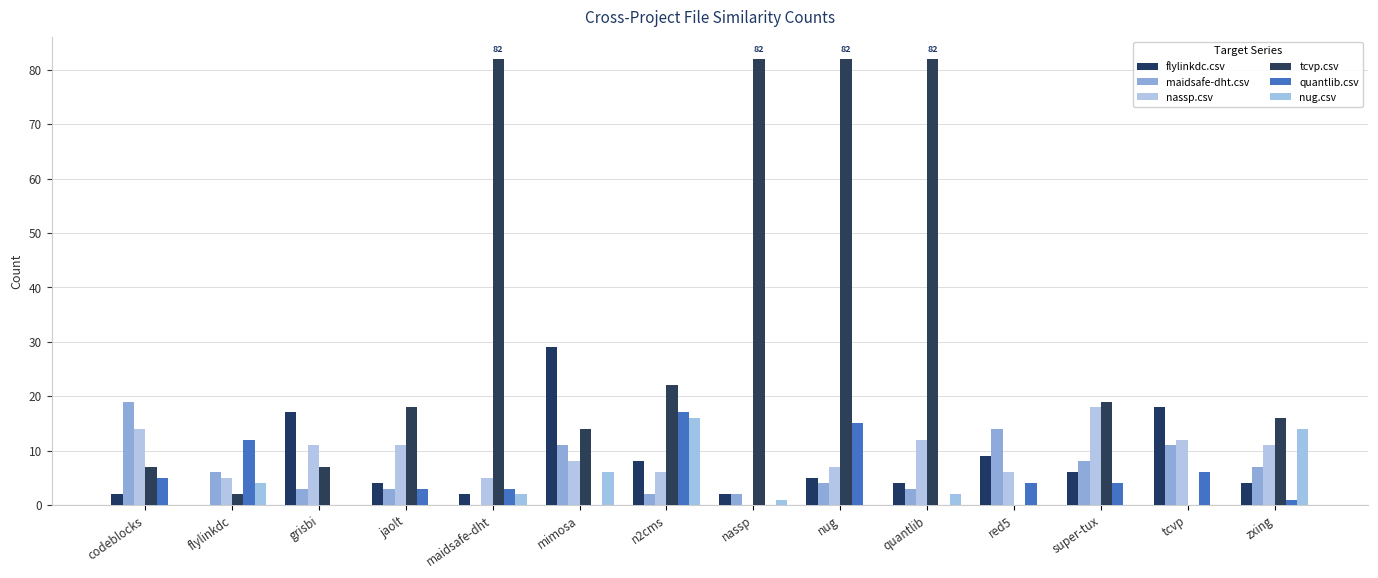

Which series has the widest spread of values?

tcvp.csv